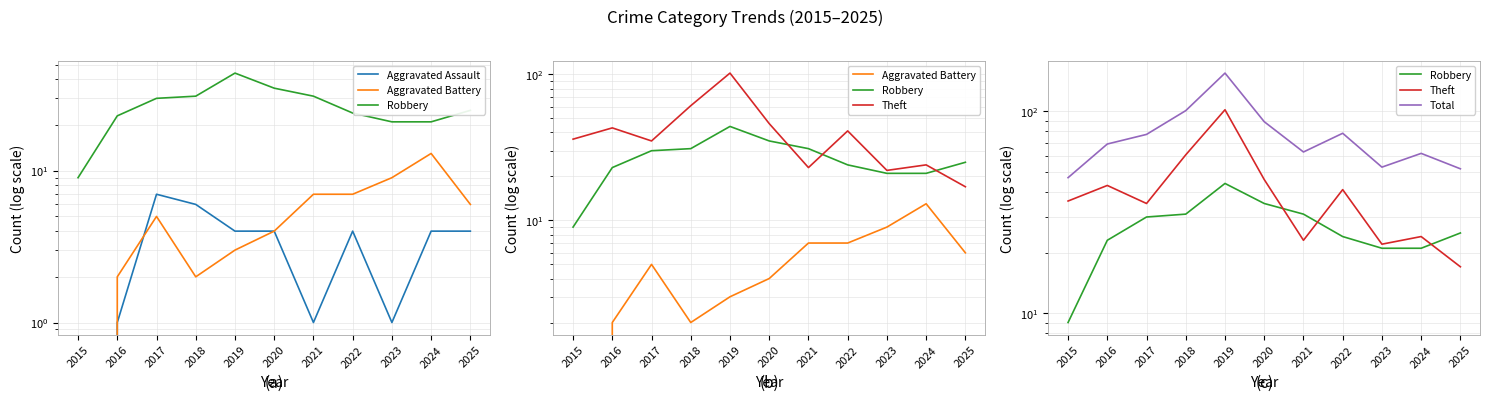

What is the value of the Robbery point at the 8th from the left?

24